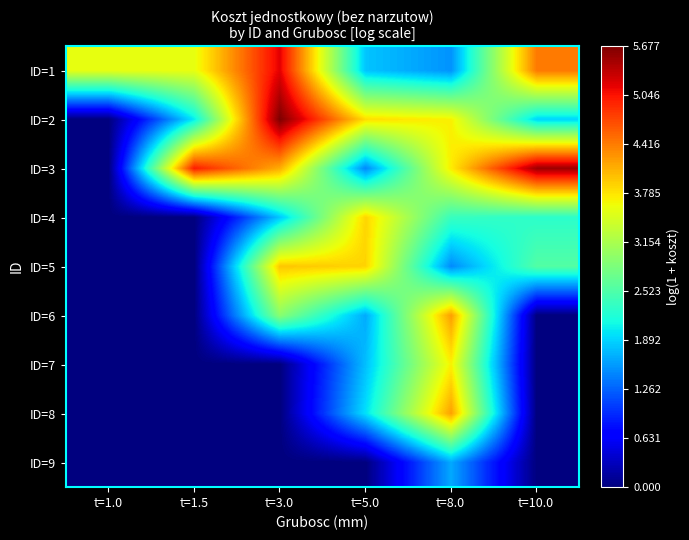

What is the greatest value displayed?

5.7